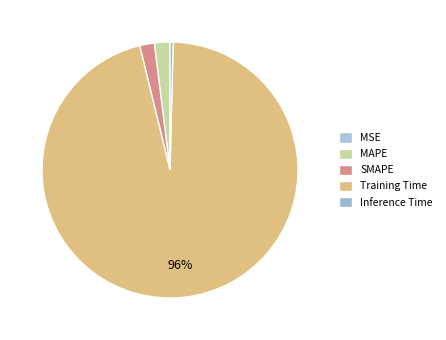

To the nearest percent, what portion does Training Time represent?

96%